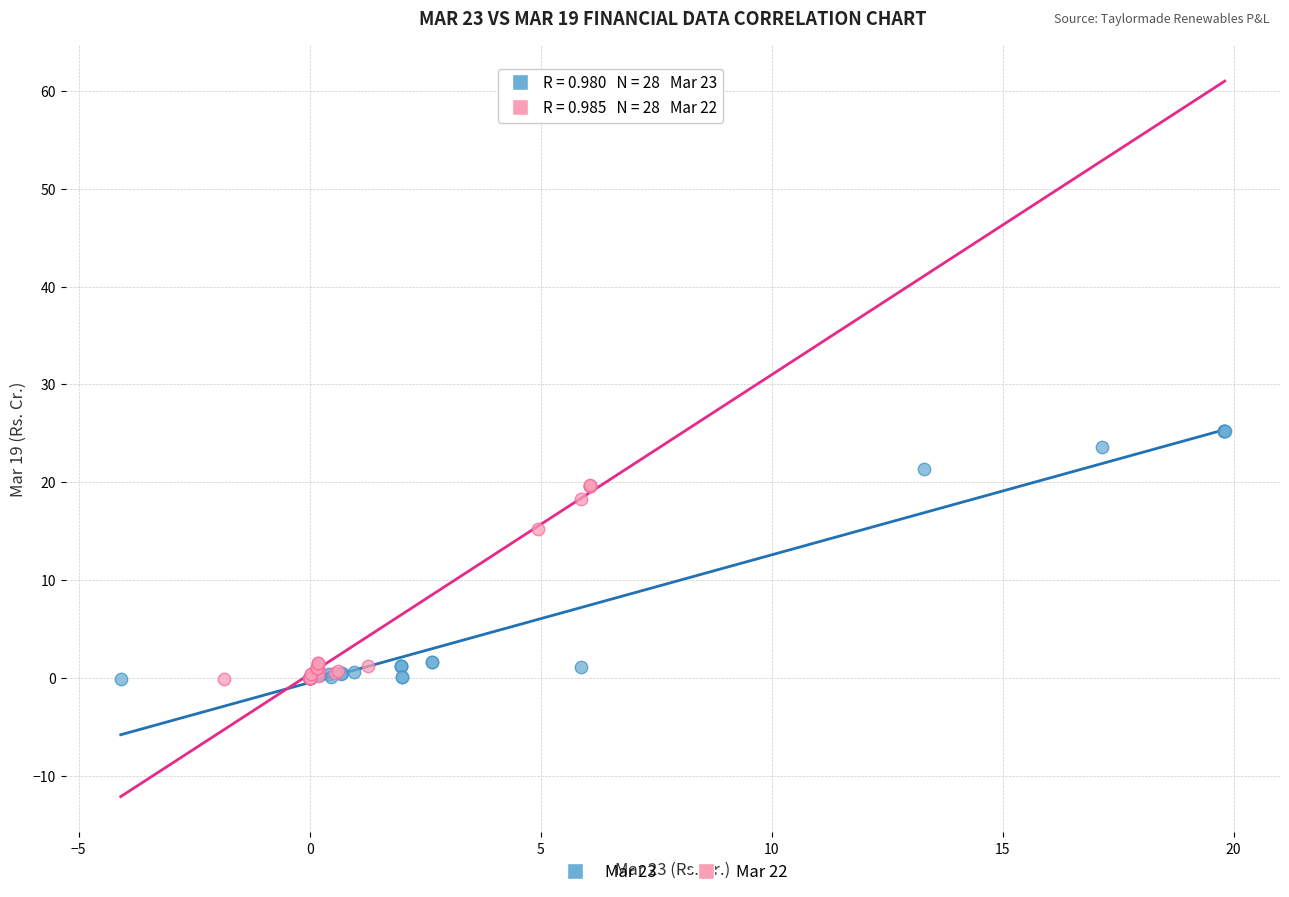

Which series has the largest Y range (max minus min)?

Mar 23